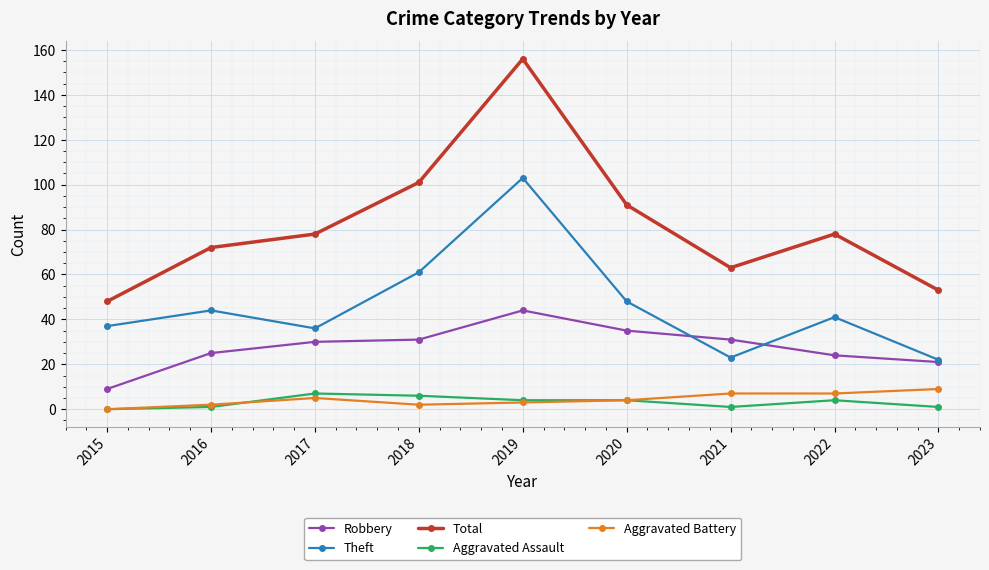

Reading right to left, list all the values displayed in this chart.

Robbery: 2023=21	2022=24	2021=31	2020=35	2019=44	2018=31	2017=30	2016=25	2015=9
Theft: 2023=22	2022=41	2021=23	2020=48	2019=103	2018=61	2017=36	2016=44	2015=37
Total: 2023=53	2022=78	2021=63	2020=91	2019=156	2018=101	2017=78	2016=72	2015=48
Aggravated Assault: 2023=1	2022=4	2021=1	2020=4	2019=4	2018=6	2017=7	2016=1	2015=0
Aggravated Battery: 2023=9	2022=7	2021=7	2020=4	2019=3	2018=2	2017=5	2016=2	2015=0